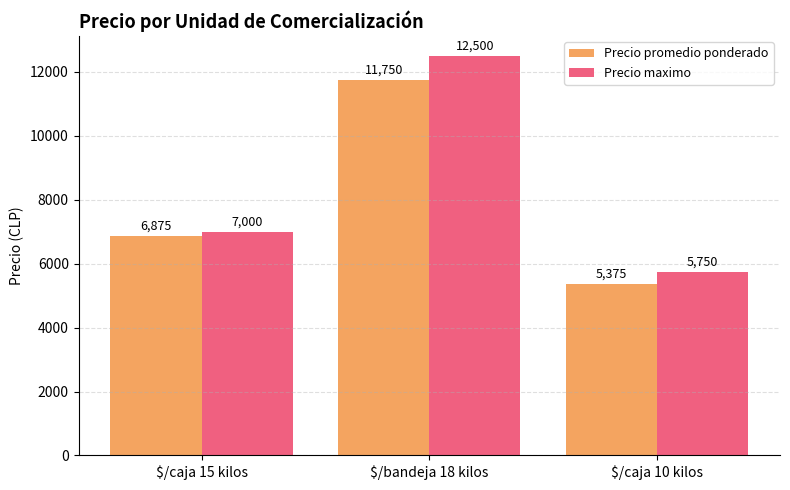

How many bars are there in total?

6